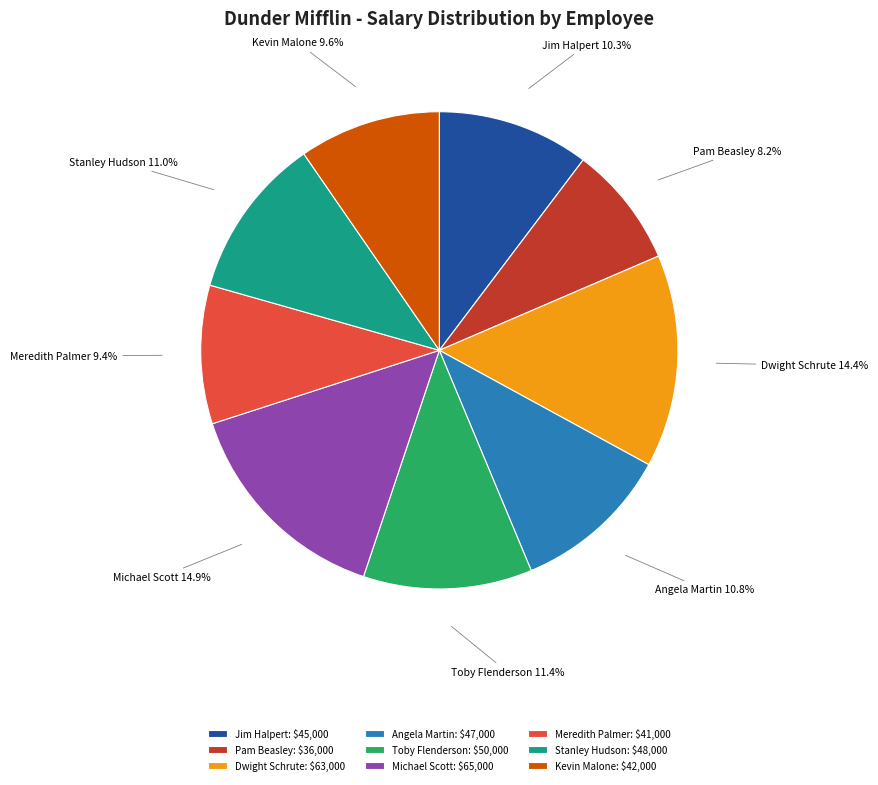

What portion of the pie excludes Meredith Palmer?

90.6%